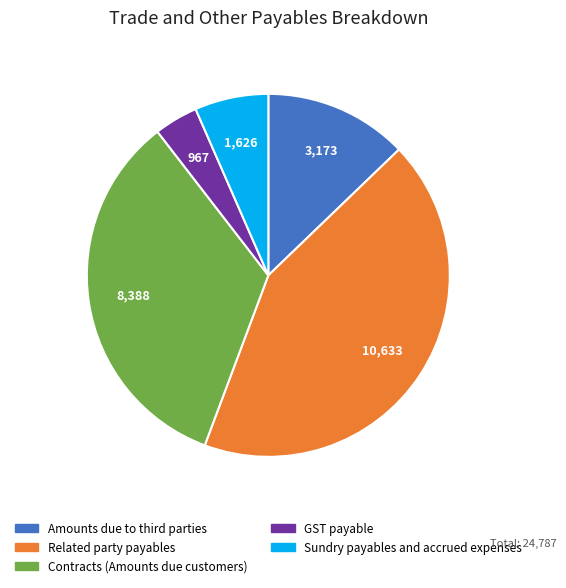

Does Related party payables represent more than half of the total?

No